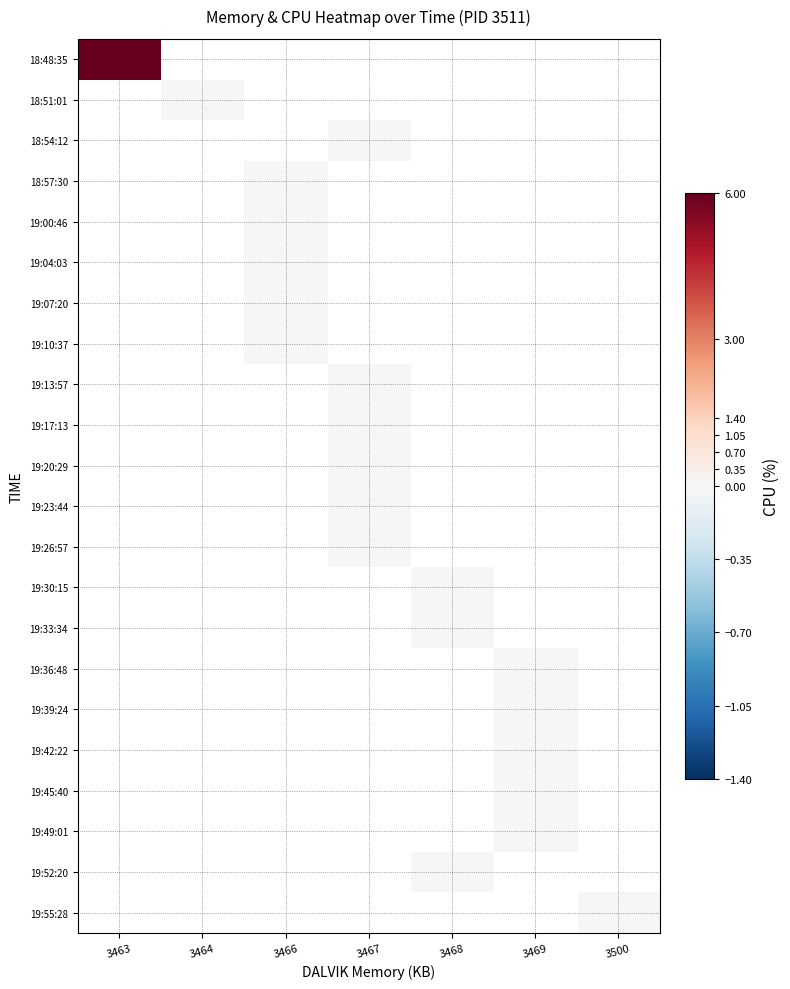

Which label corresponds to the largest value in the chart?

3463